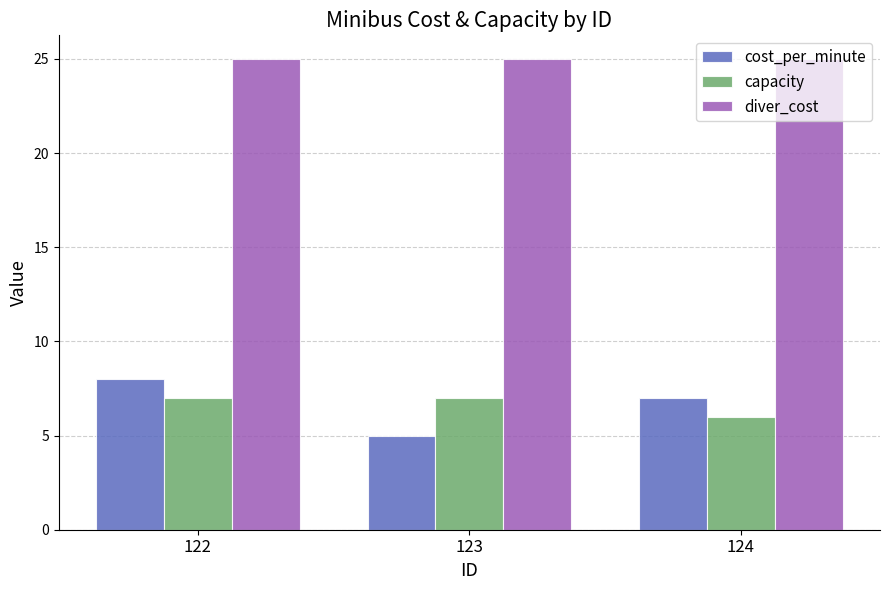

At which category is the sum across all series the highest?

122